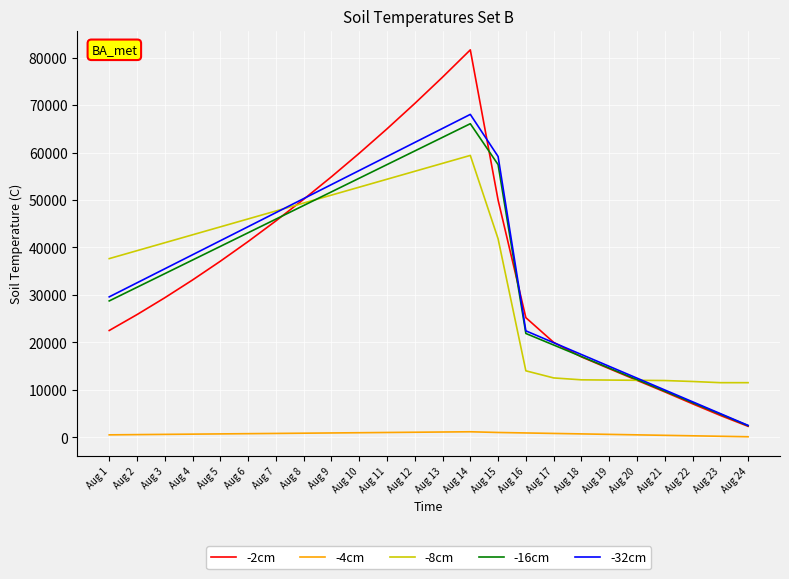

True or false: -16cm and -4cm intersect in this chart.

False